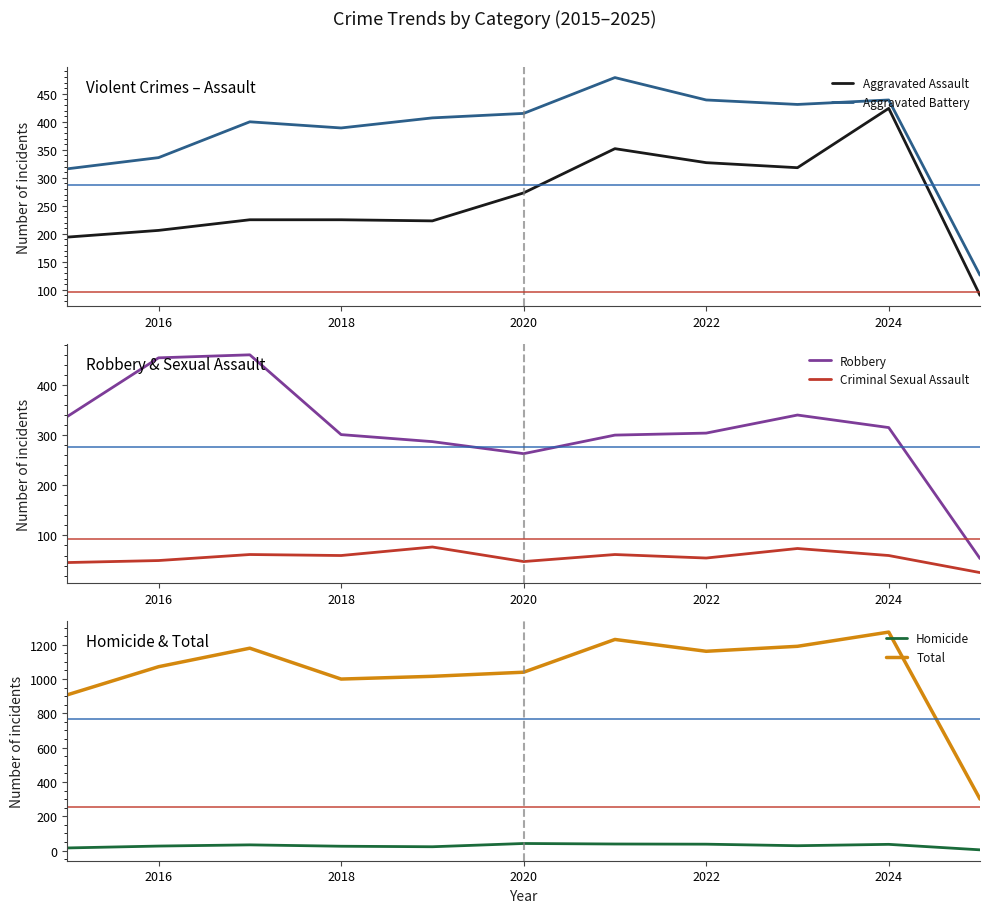

How many values in the Criminal Sexual Assault series are below 60?

5